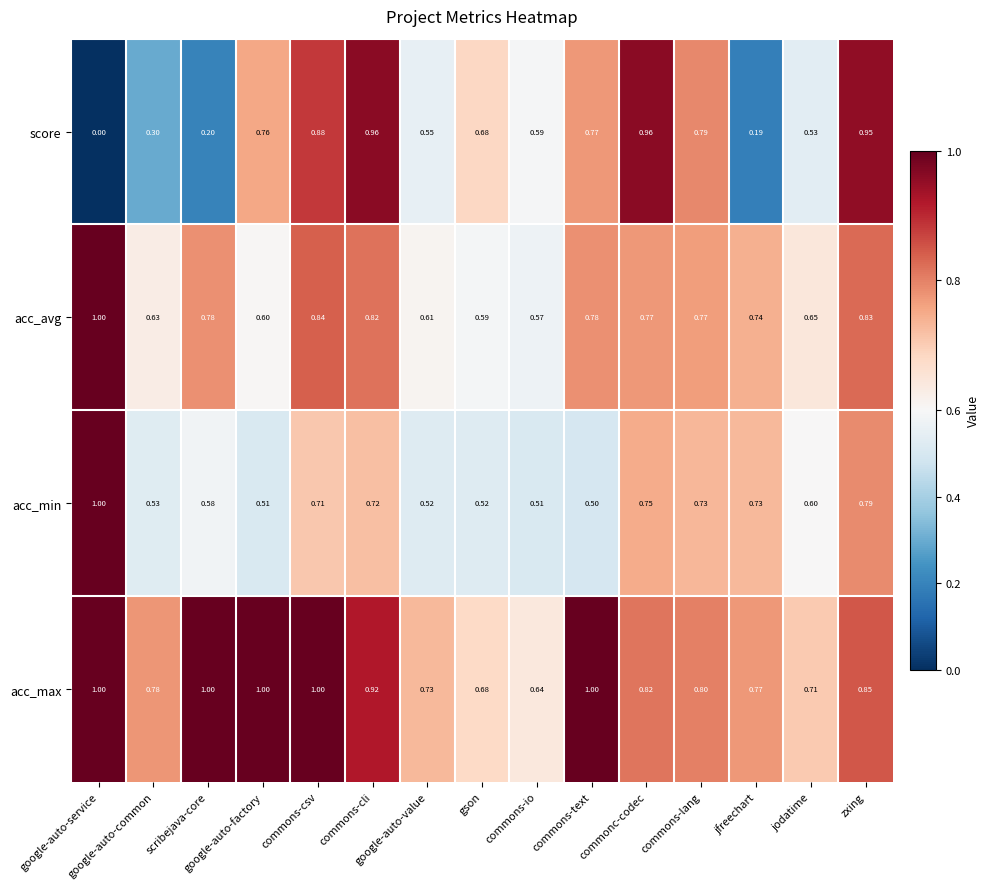

Which series has the largest range (max minus min)?

score